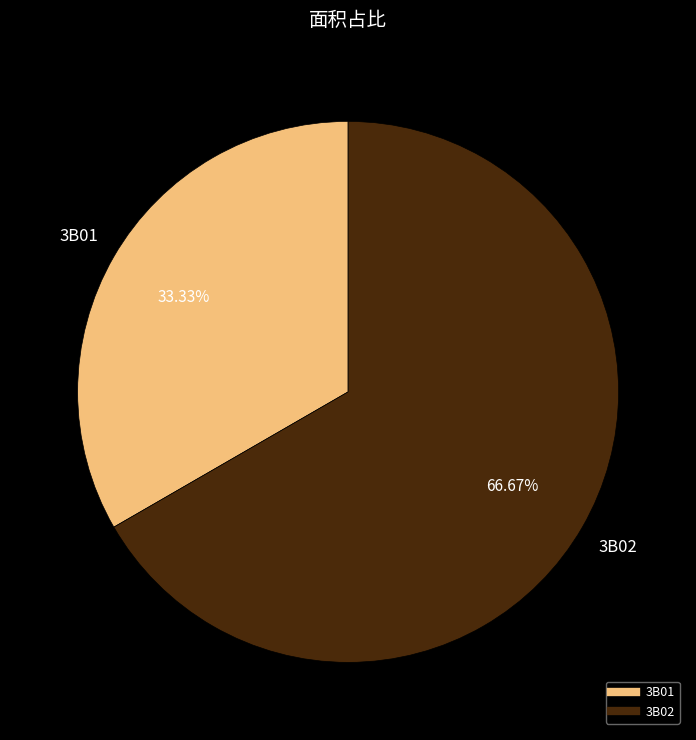

Which has a higher value, 3B02 or 3B01?

3B02